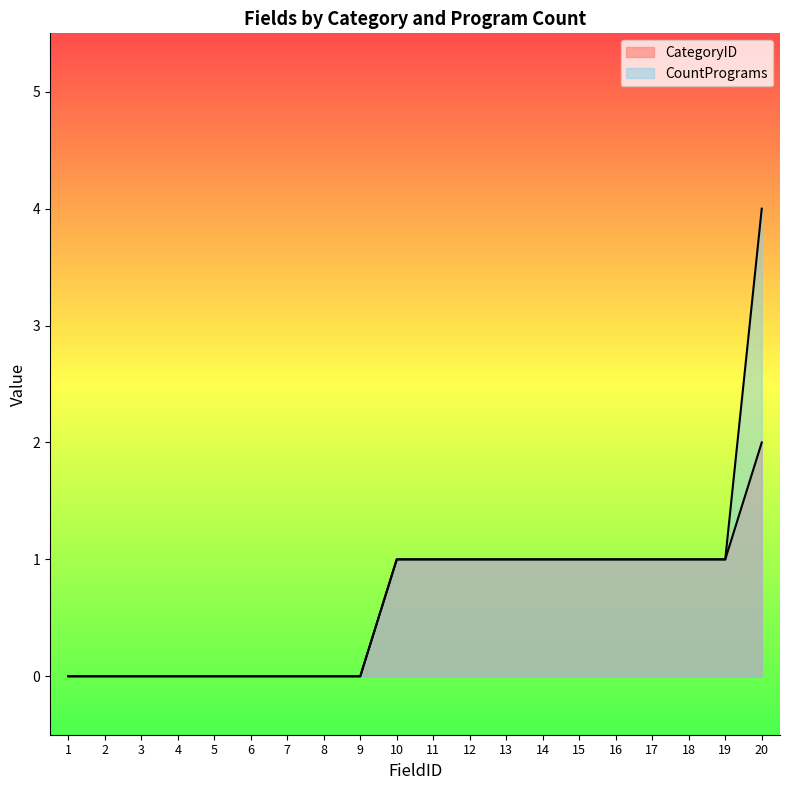

At which category is the sum across all series the highest?

20